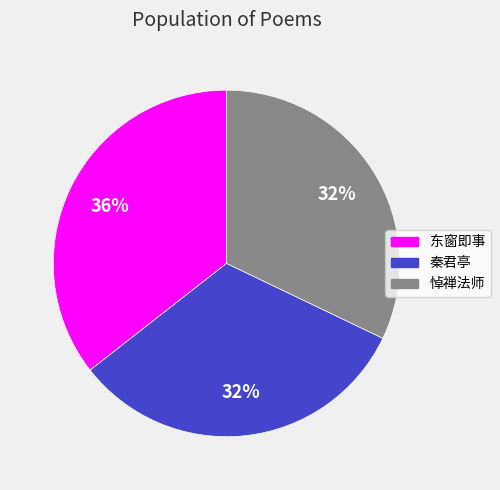

To the nearest percent, what is the combined percentage of 秦君亭 and 东窗即事?

68%